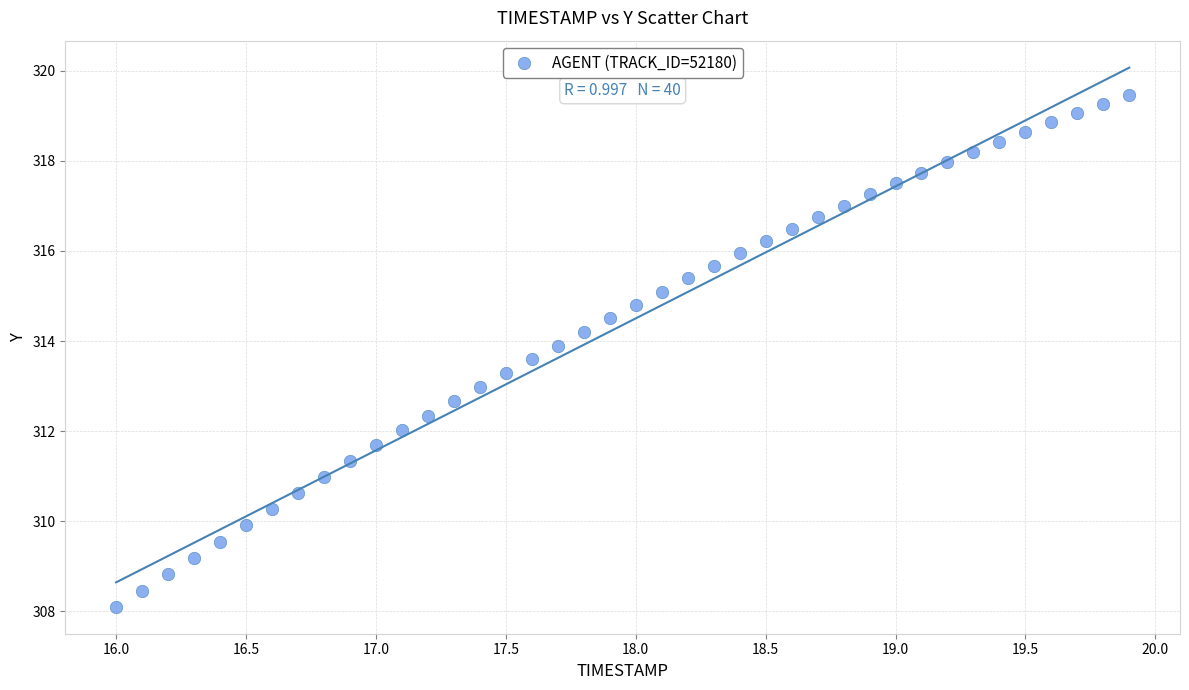

What is the range of Y values (max minus min)?

11.4